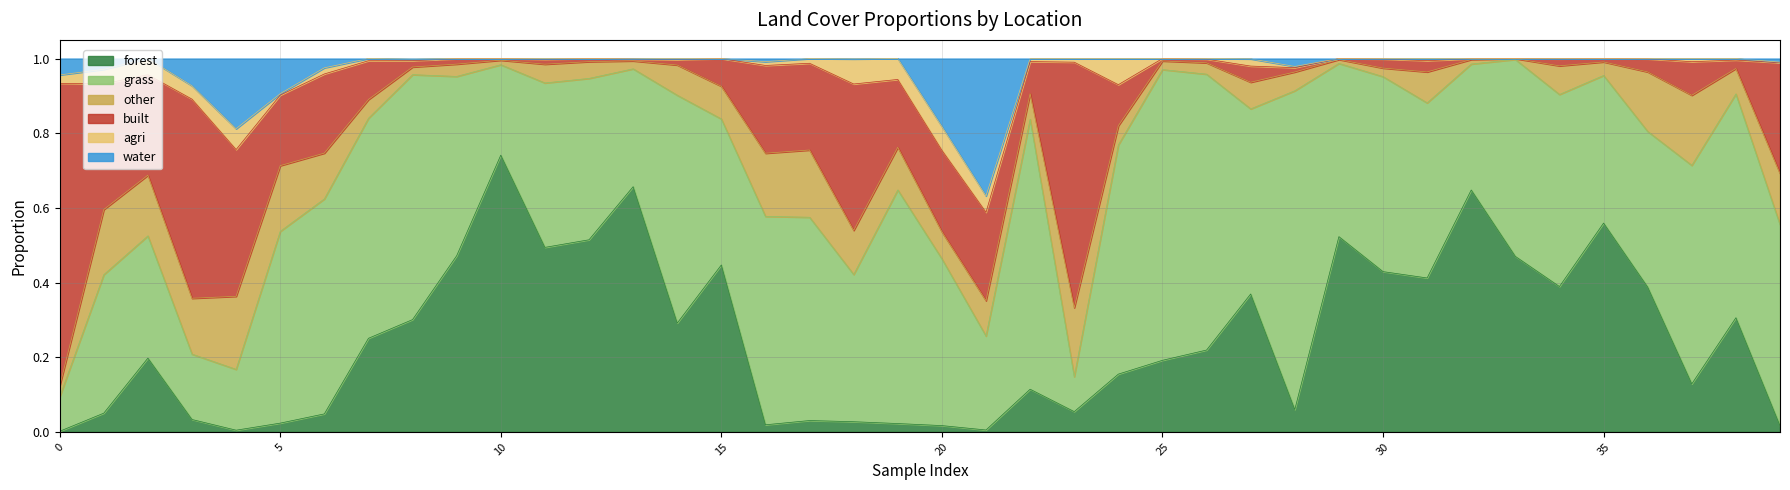

Which series has the largest total across all categories?

grass